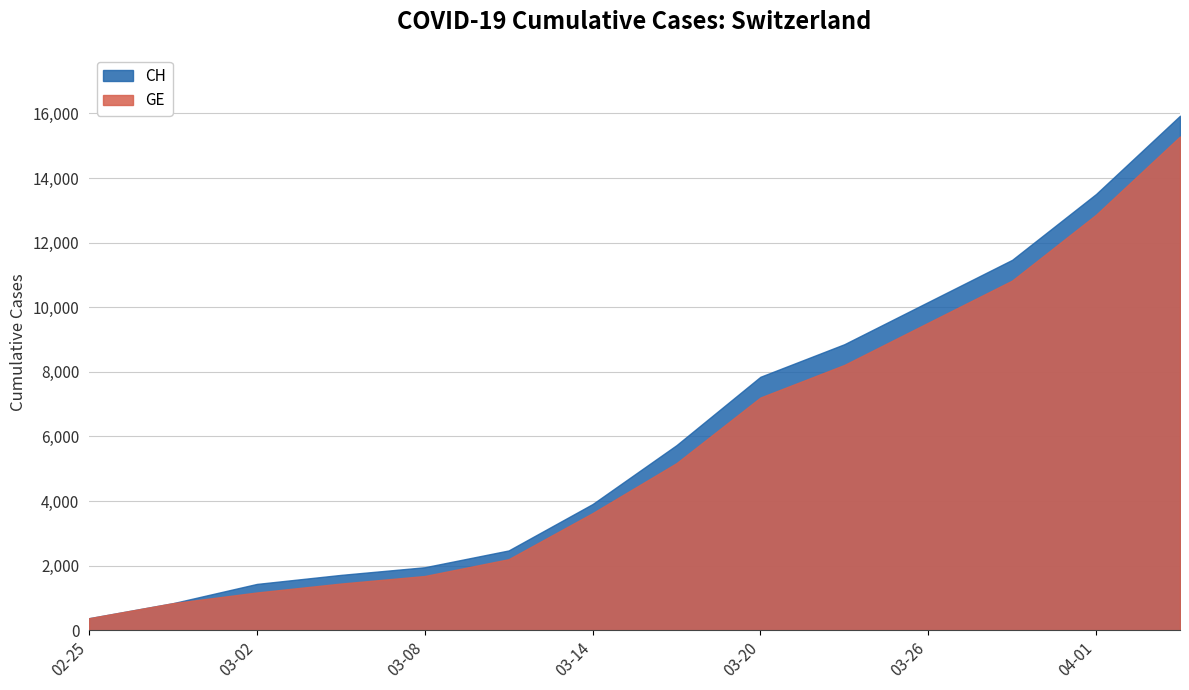

At 2020-03-08, list the series in order from smallest to largest.

GE, CH